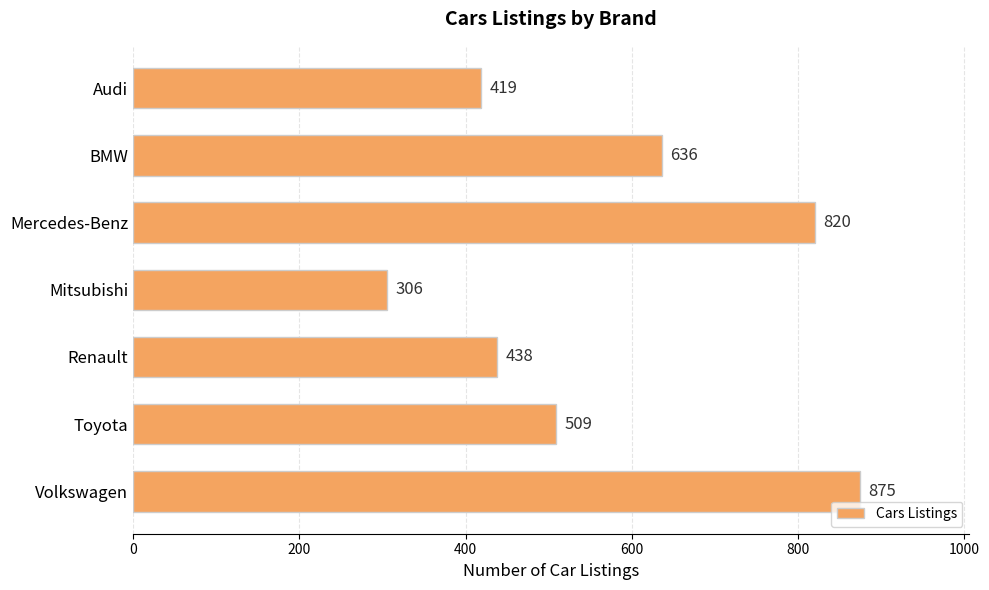

Approximately how many times larger is the value at Renault compared to Volkswagen?

0.5